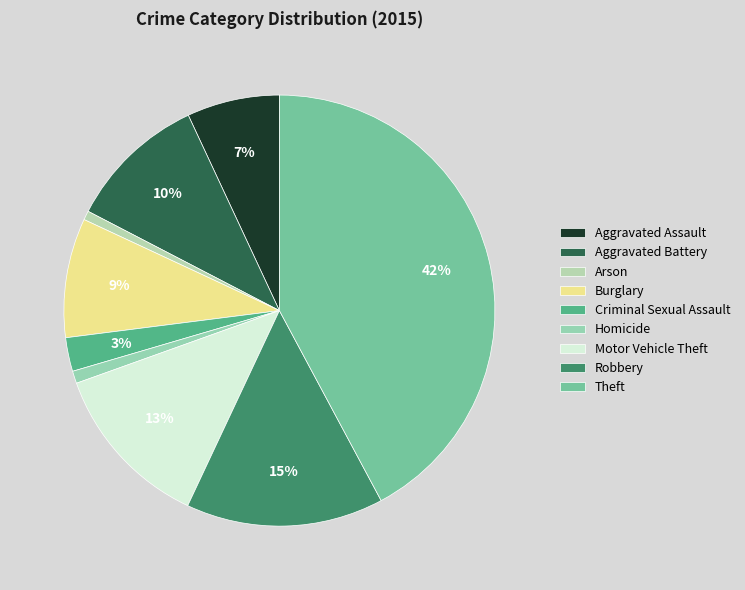

Is there a majority slice in this chart?

No